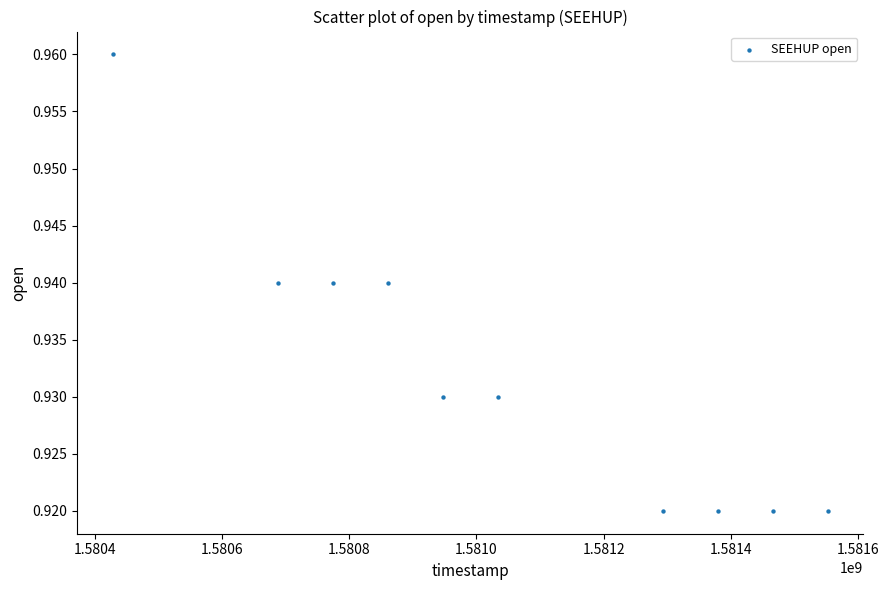

What is the range of X values (max minus min)?

1123200.0